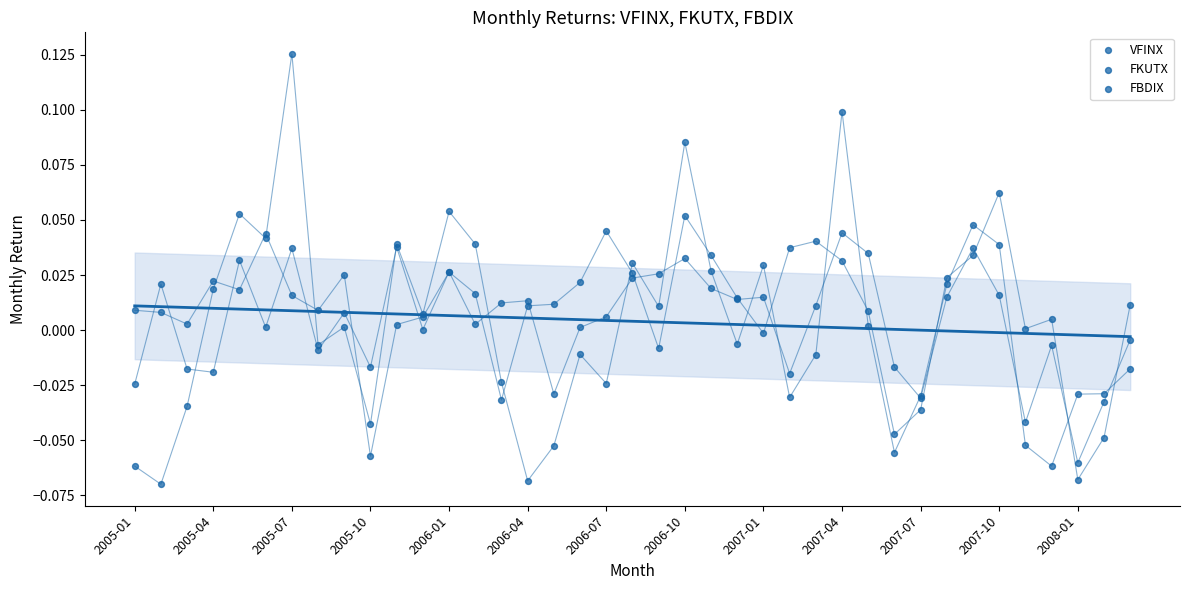

What are all the series names shown in the legend?

VFINX, FKUTX, FBDIX